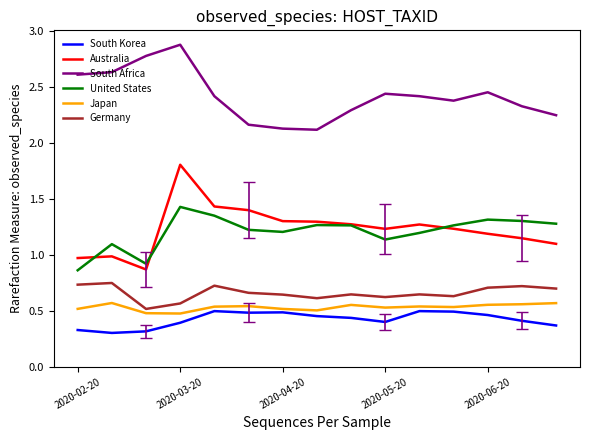

Which series has the largest range (max minus min)?

Australia